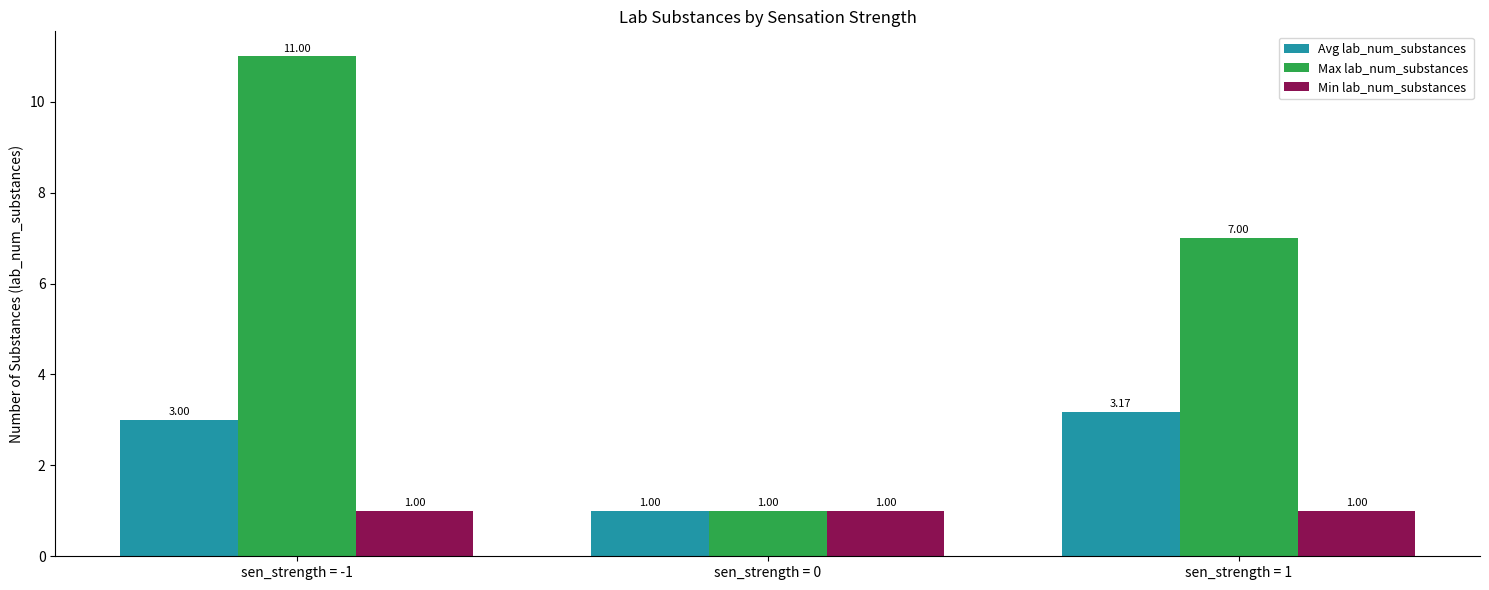

Is it true that Min lab_num_substances equals 1.0 at sen_strength = 1?

True